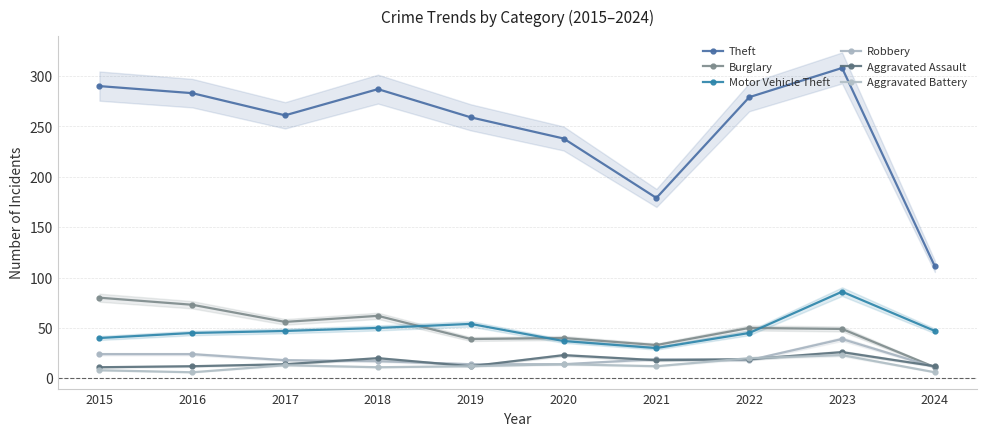

What is the sum of the Aggravated Assault values at 2024 and 2019?

24